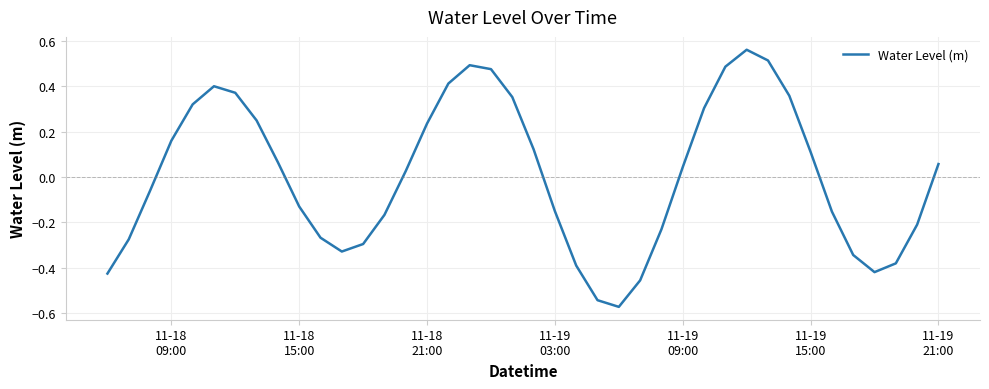

What is the difference between the maximum and minimum values?

1.1